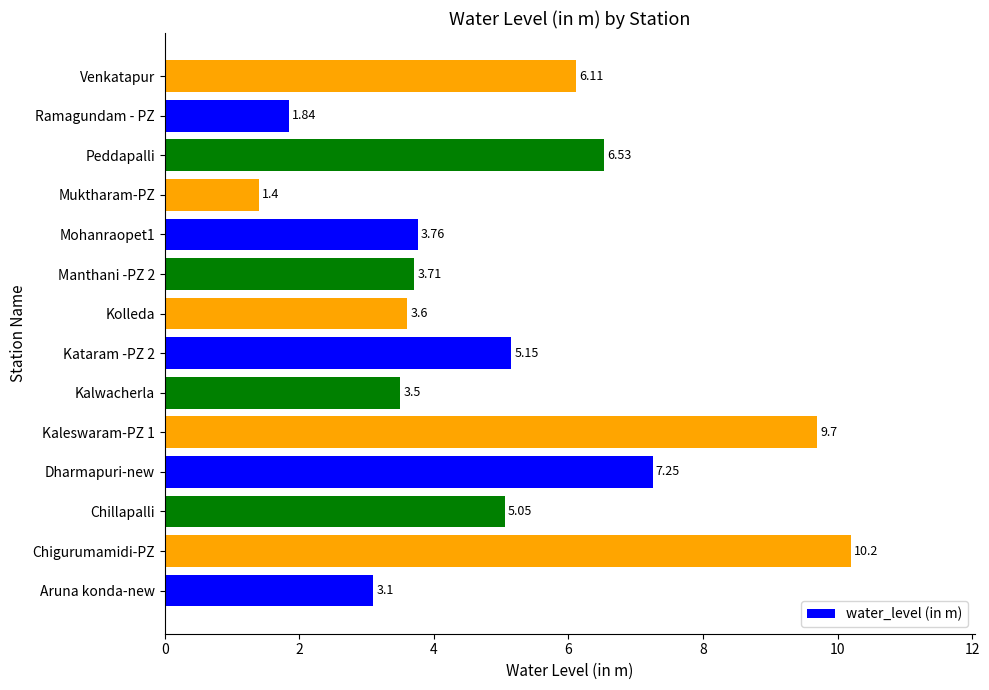

Rank the categories by value from highest to lowest.

Chigurumamidi-PZ, Kaleswaram-PZ 1, Dharmapuri-new, Peddapalli, Venkatapur, Kataram -PZ 2, Chillapalli, Mohanraopet1, Manthani -PZ 2, Kolleda, Kalwacherla, Aruna konda-new, Ramagundam - PZ, Muktharam-PZ